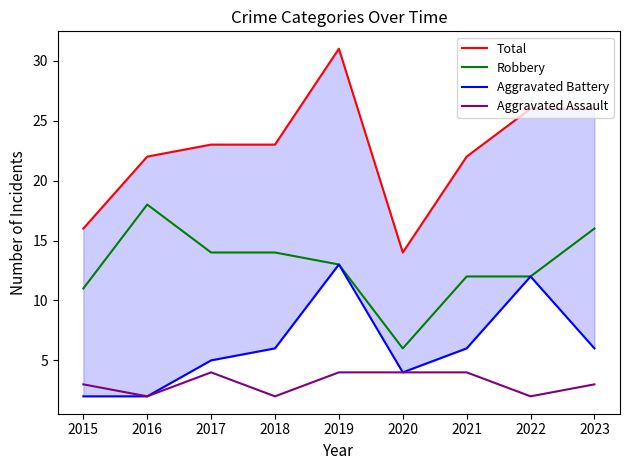

Between 2018 and 2023, which series saw the biggest shift?

Total